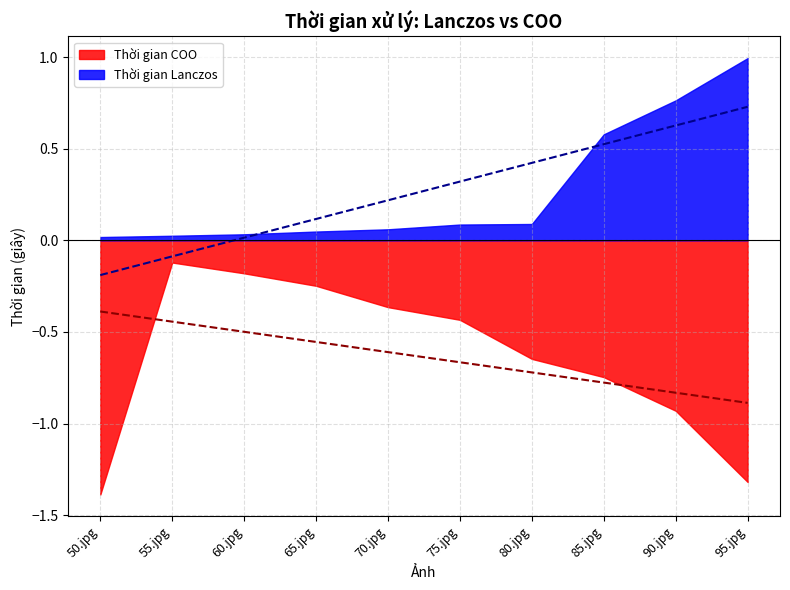

Read the Thời gian COO value at 75.jpg.

0.4